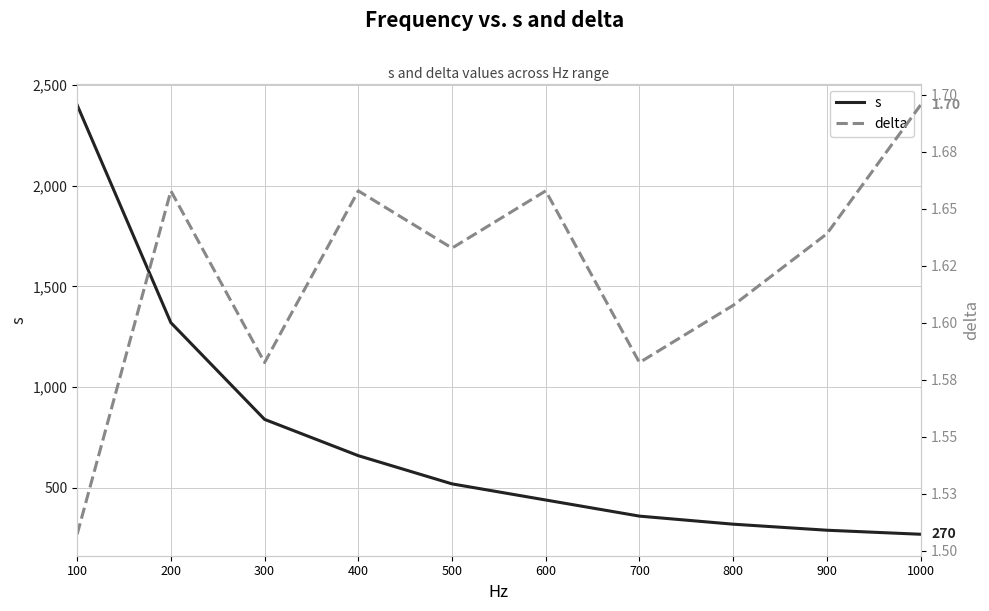

How many lines are shown in the chart?

2